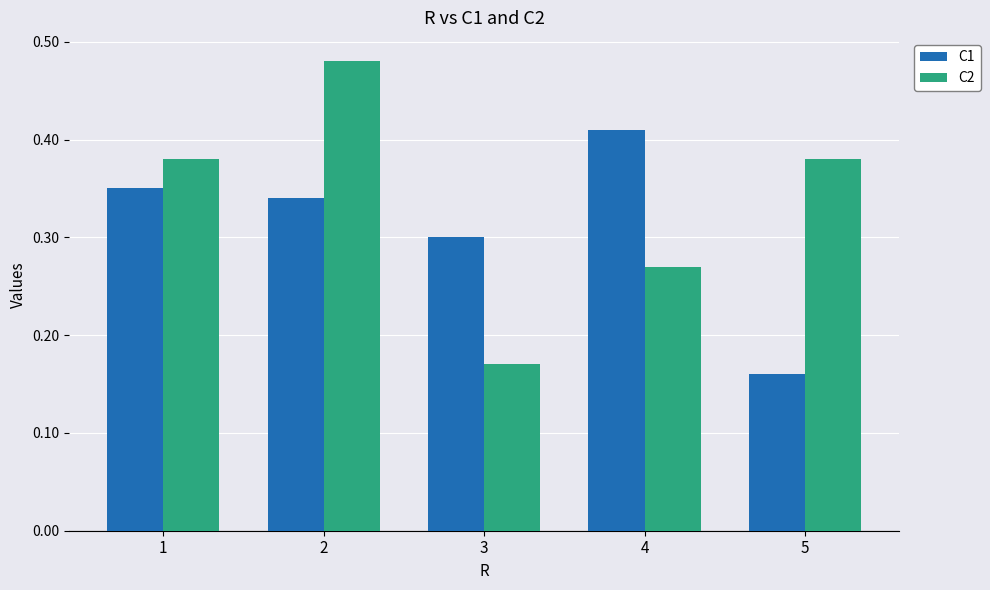

The C1 series shows 0.4 at 3. True or false?

False